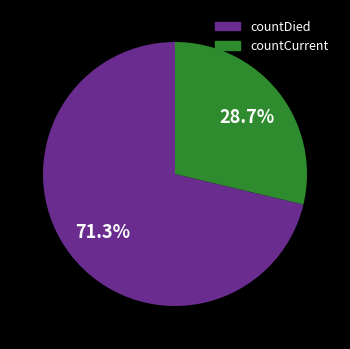

Is countCurrent the majority of the pie?

No